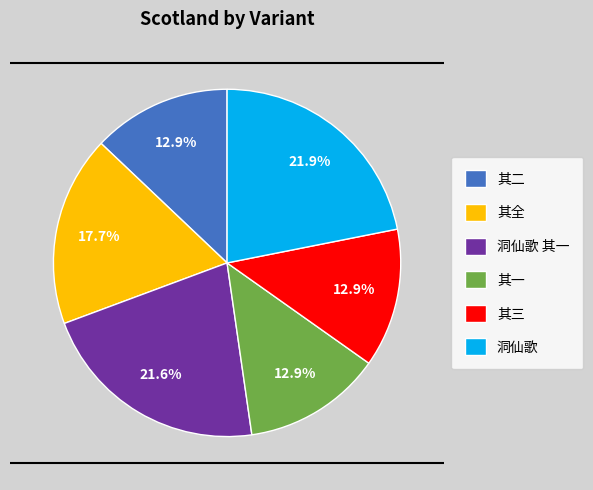

Between 洞仙歌 and 其三, which is larger?

洞仙歌